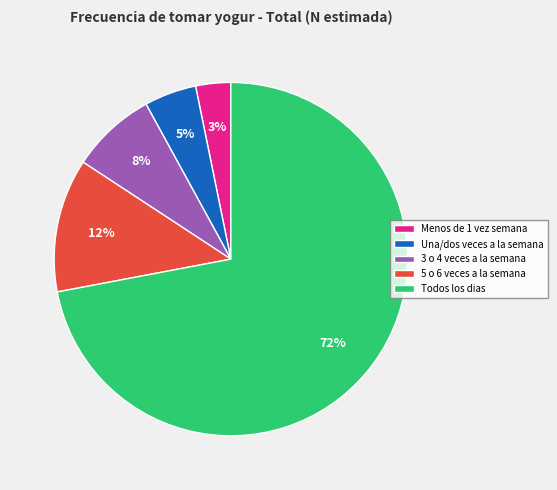

To the nearest percent, what is the difference between the Todos los dias and 3 o 4 veces a la semana slice percentages?

64%